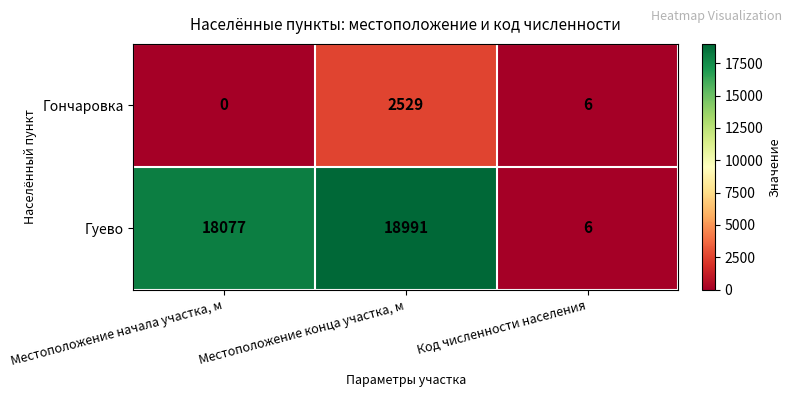

Reading left to right, extract all data points from this chart.

Гончаровка: Местоположение начала участка, м=0	Местоположение конца участка, м=2529	Код численности населения=6
Гуево: Местоположение начала участка, м=18077	Местоположение конца участка, м=18991	Код численности населения=6